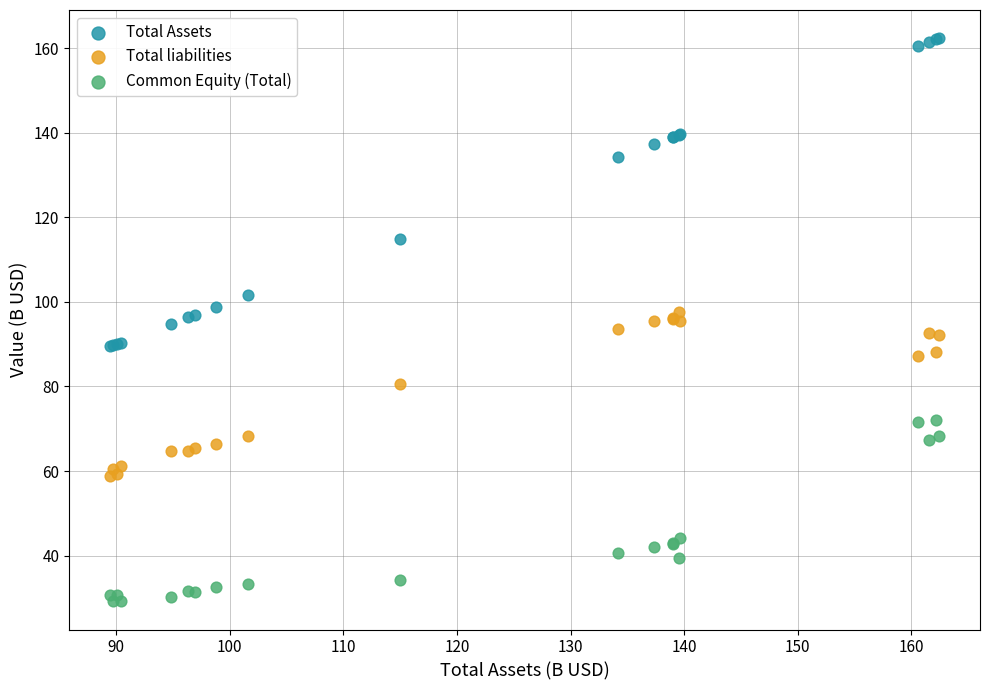

Which series has the widest spread of Y values?

Total Assets